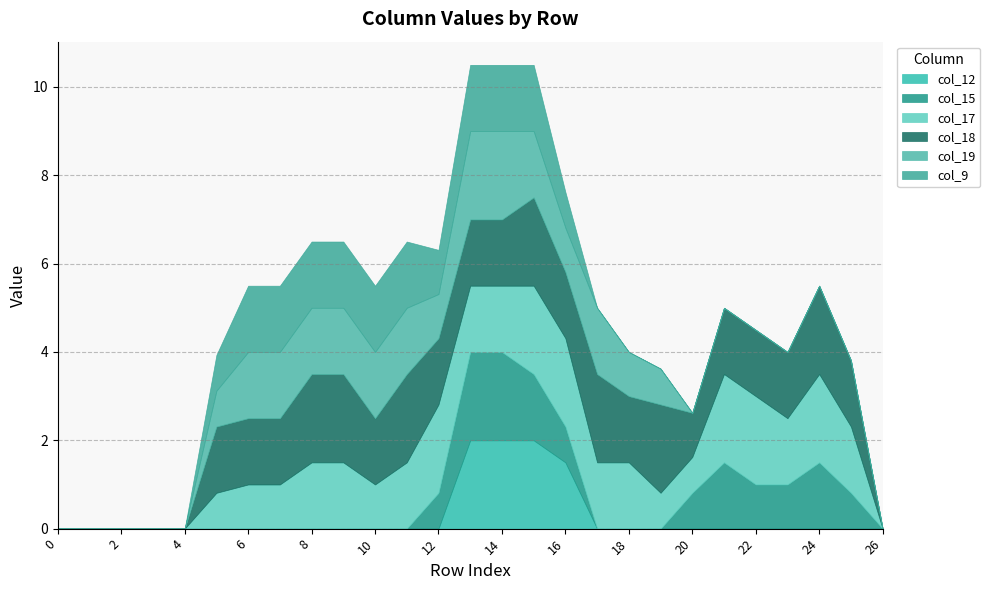

True or false: col_15 and col_17 intersect in this chart.

True